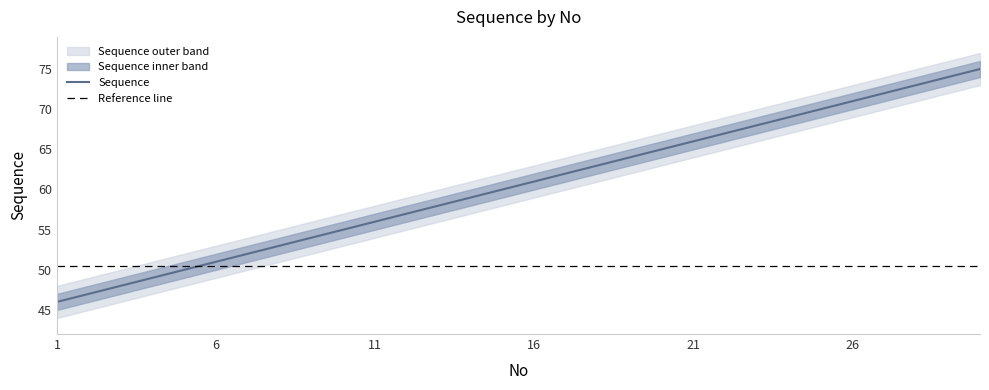

Which label corresponds to the largest value in the chart?

30